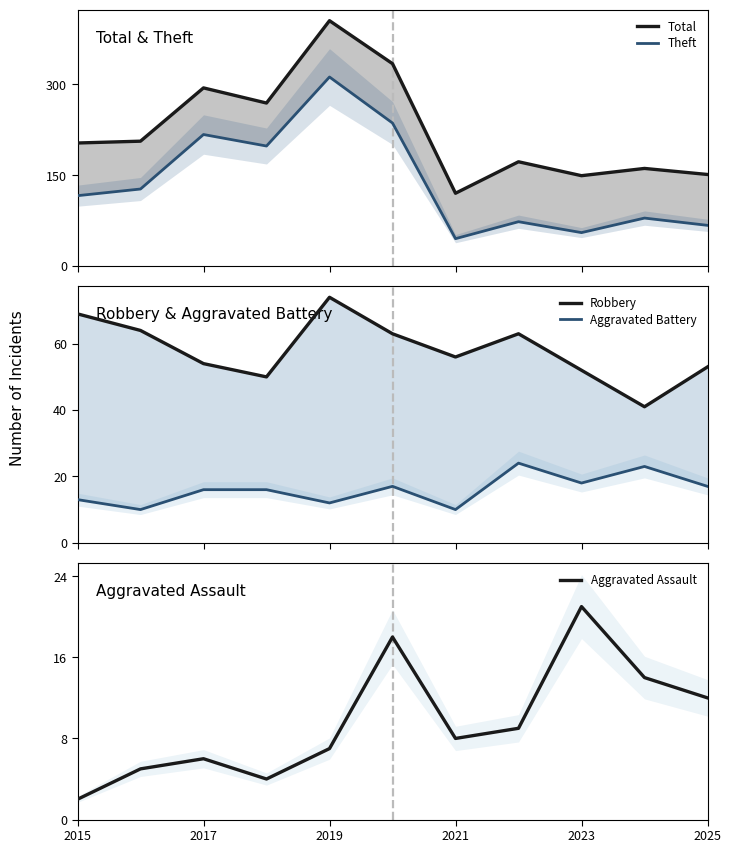

The value of Aggravated Assault at 2017 is 6. True or false?

True